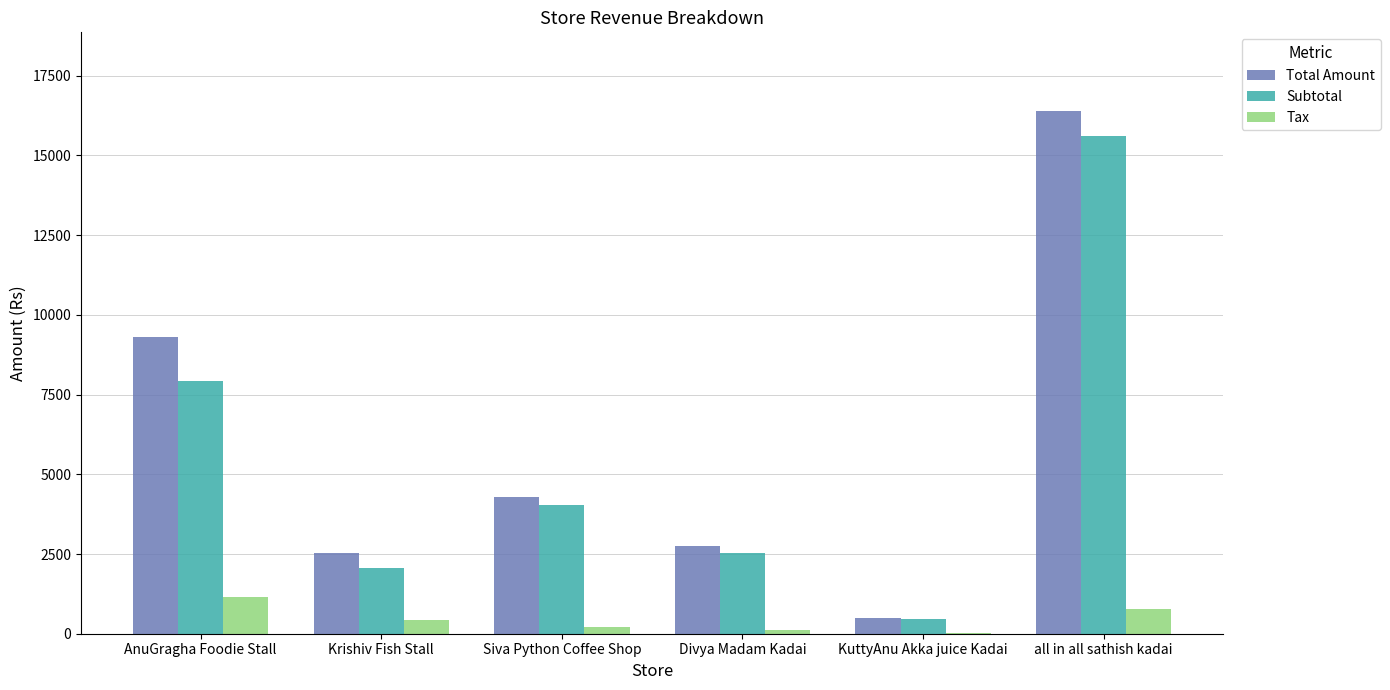

Where does the Tax series first go above 440?

AnuGragha Foodie Stall